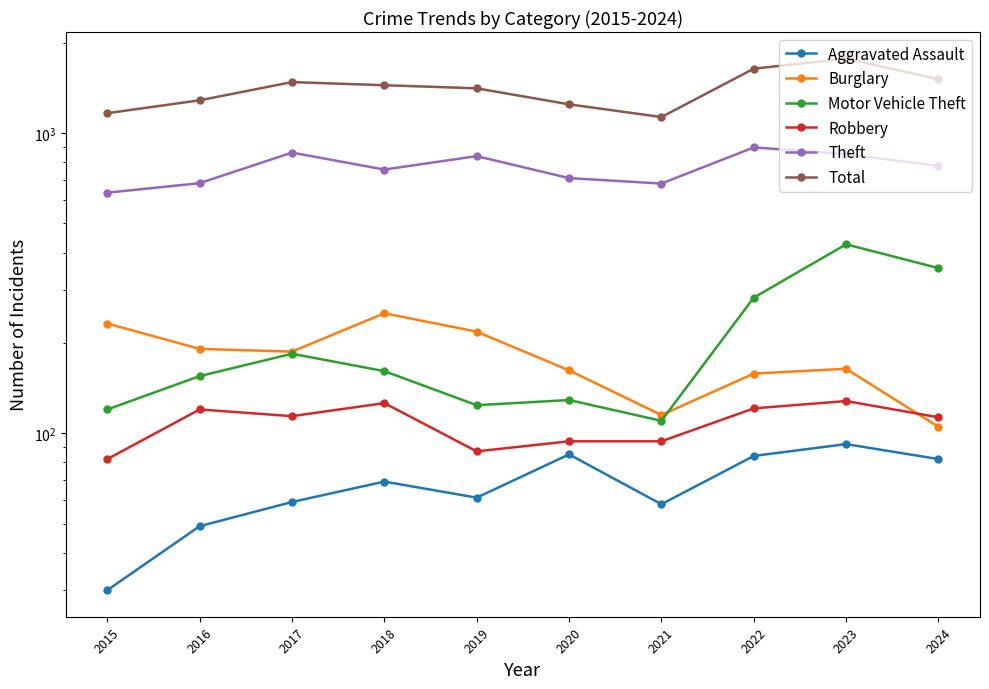

Is it true that Aggravated Assault equals 35 at 2023?

False